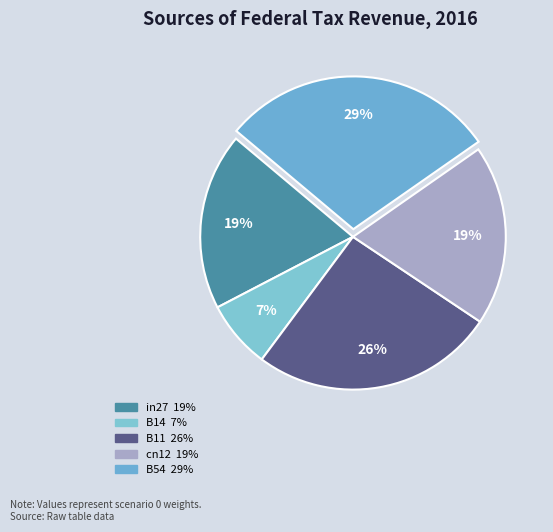

Which slice is the largest?

B54